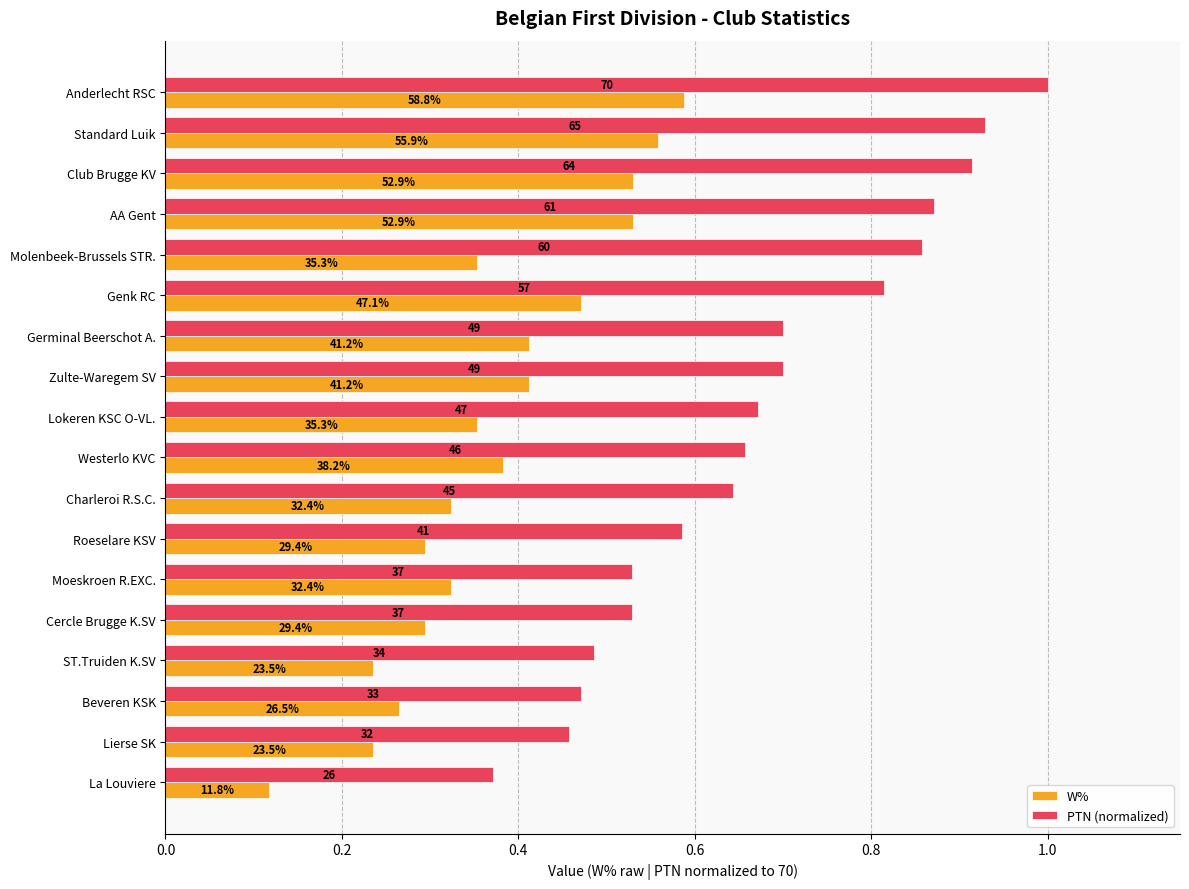

Reading left to right, what are all the values shown in this chart?

W%: 0.6	0.6	0.5	0.5	0.4	0.5	0.4	0.4	0.4	0.4	0.3	0.3	0.3	0.3	0.2	0.3	0.2	0.1
PTN (normalized): 1.0	0.9	0.9	0.9	0.9	0.8	0.7	0.7	0.7	0.7	0.6	0.6	0.5	0.5	0.5	0.5	0.5	0.4